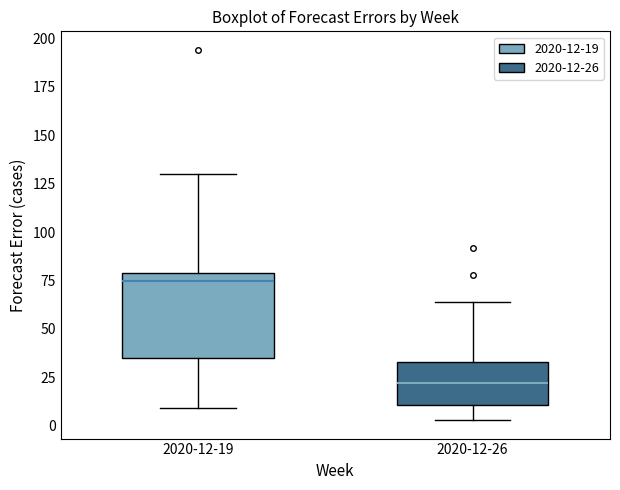

Reading left to right, read every box against the y-axis: the position of its median line, the range the box covers, and the ends of its whiskers. The values are not printed on the chart, so give them approximately, as read against the axis.

2020-12-19: median 75, box 35 to 80, whiskers 10 to 130
2020-12-26: median 20, box 10 to 35, whiskers 5 to 65